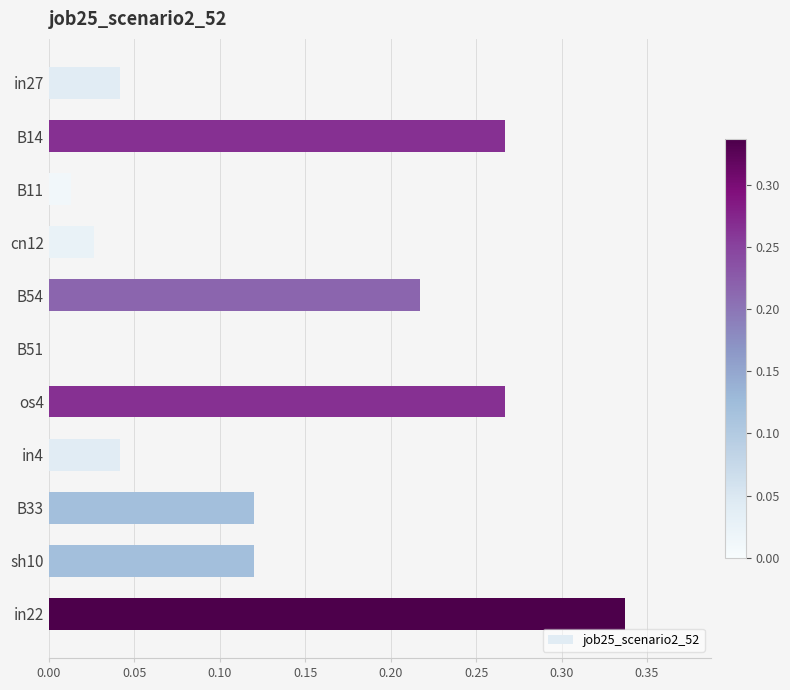

At which category does the chart reach its peak across all series?

in22